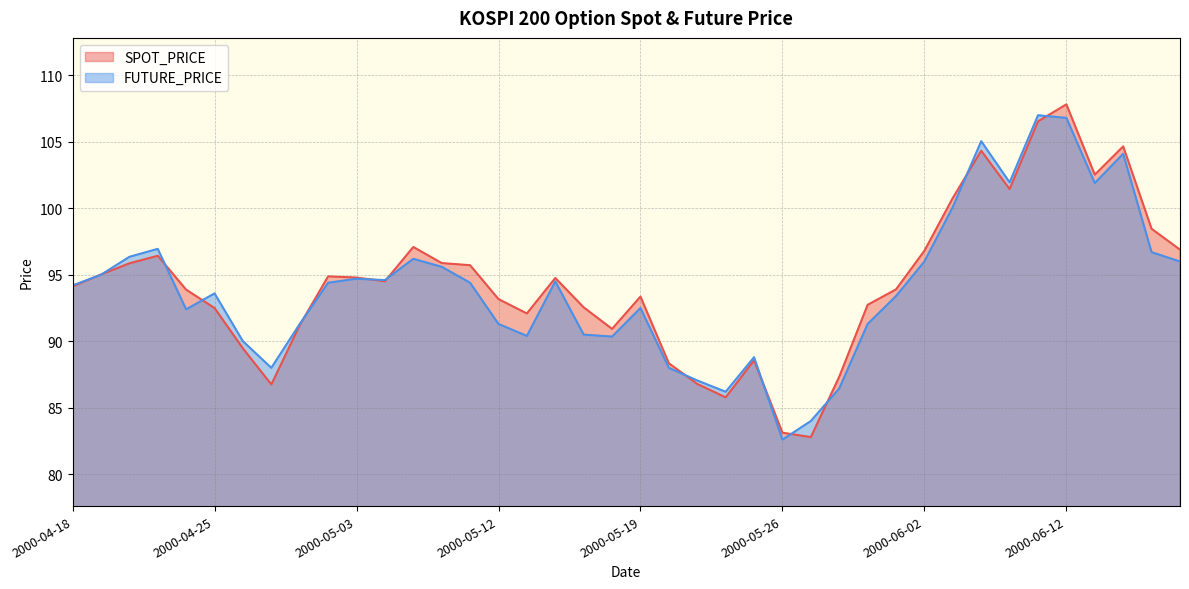

What is the difference between the SPOT_PRICE values at 2000-05-23 and 2000-05-24?

1.0